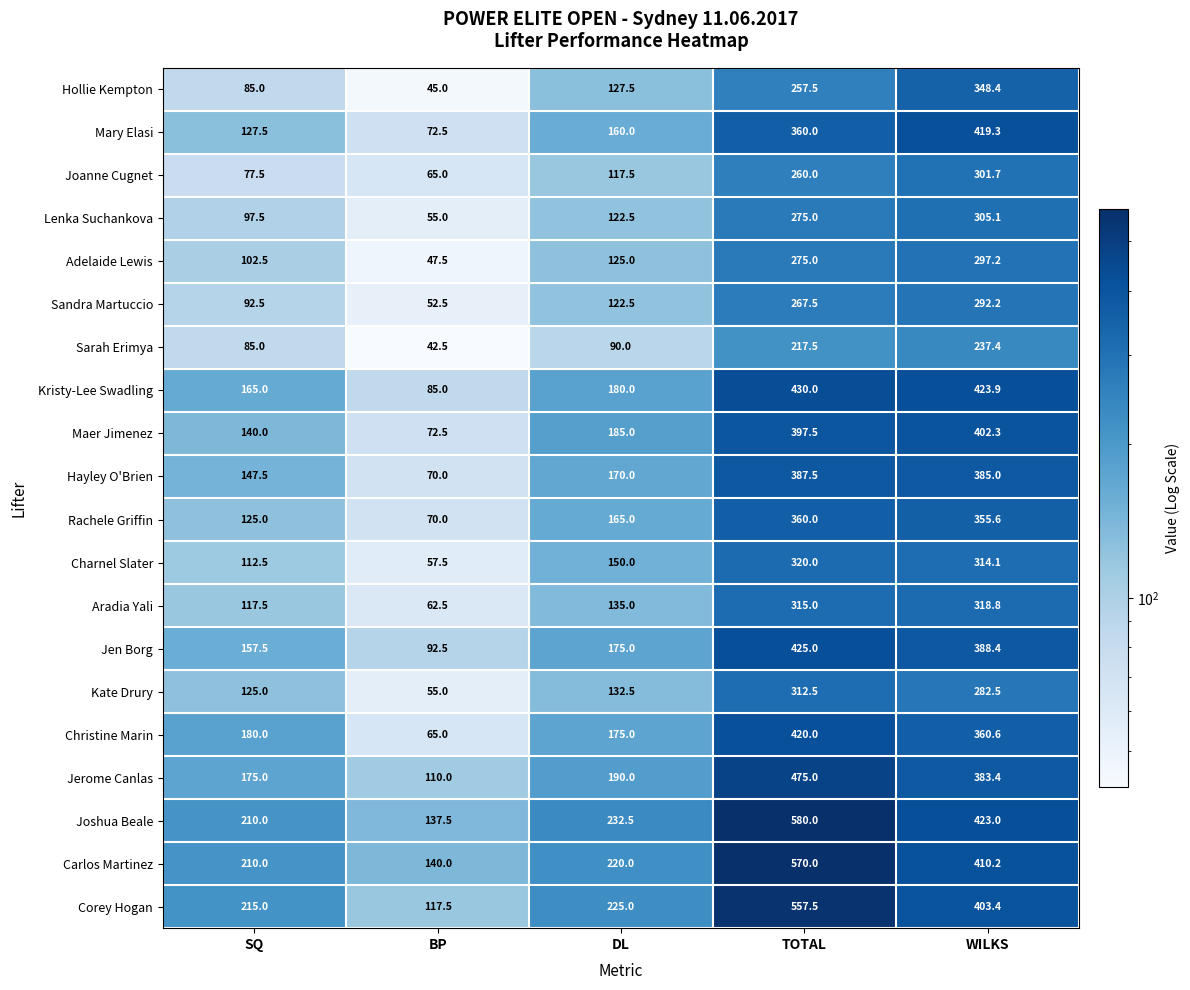

Count the number of data series in this chart.

20